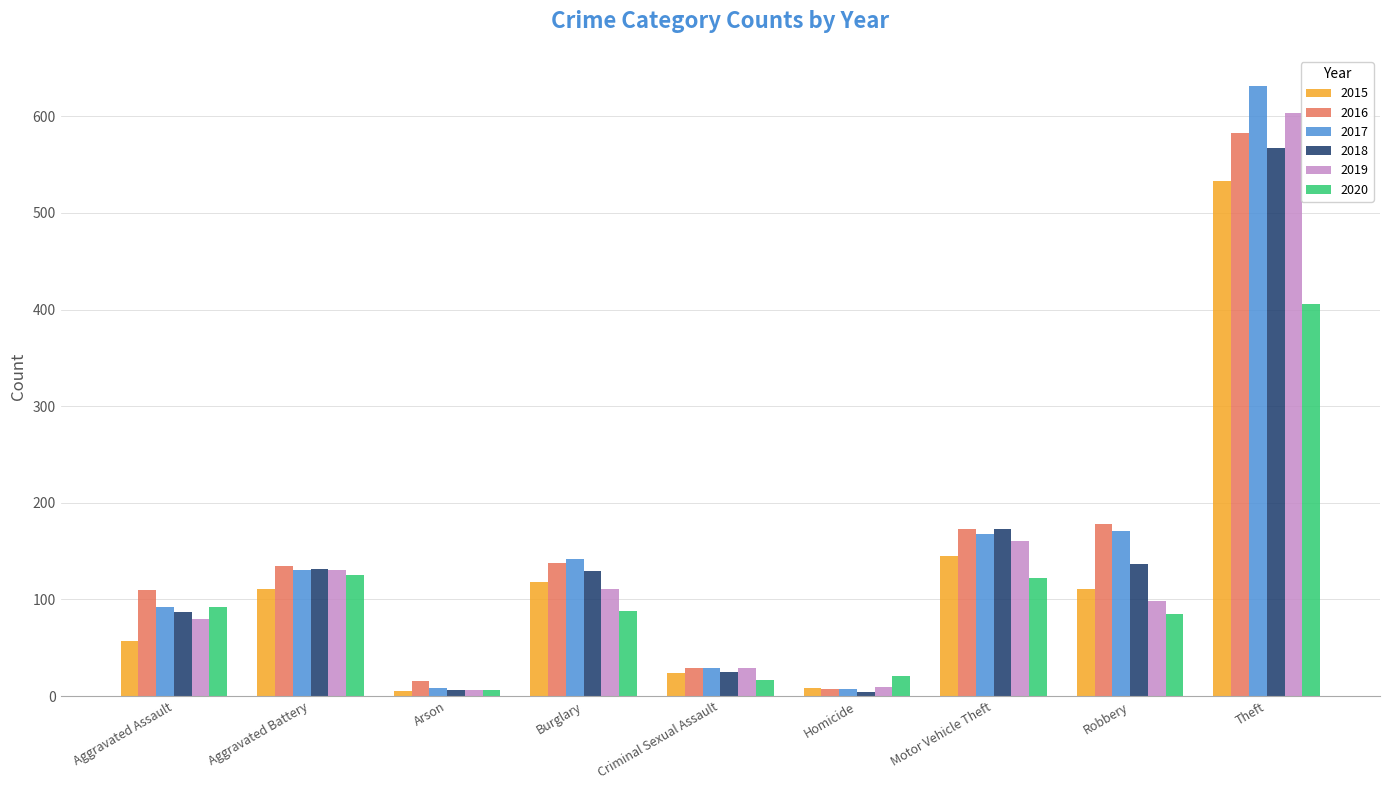

What value does the 2017 series have at Motor Vehicle Theft, to the nearest 50?

150